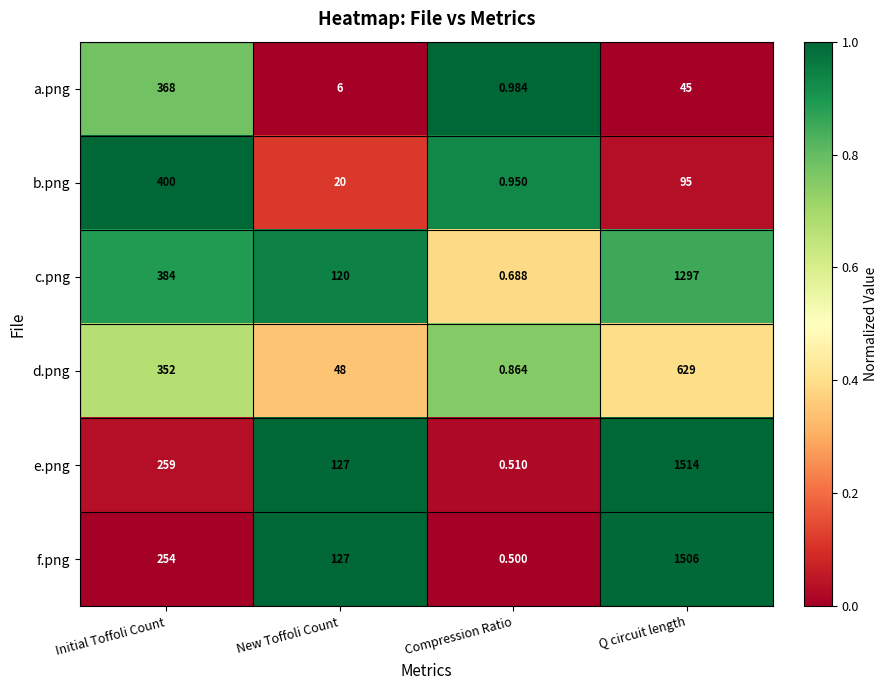

At how many categories does at least one series exceed 0?

4